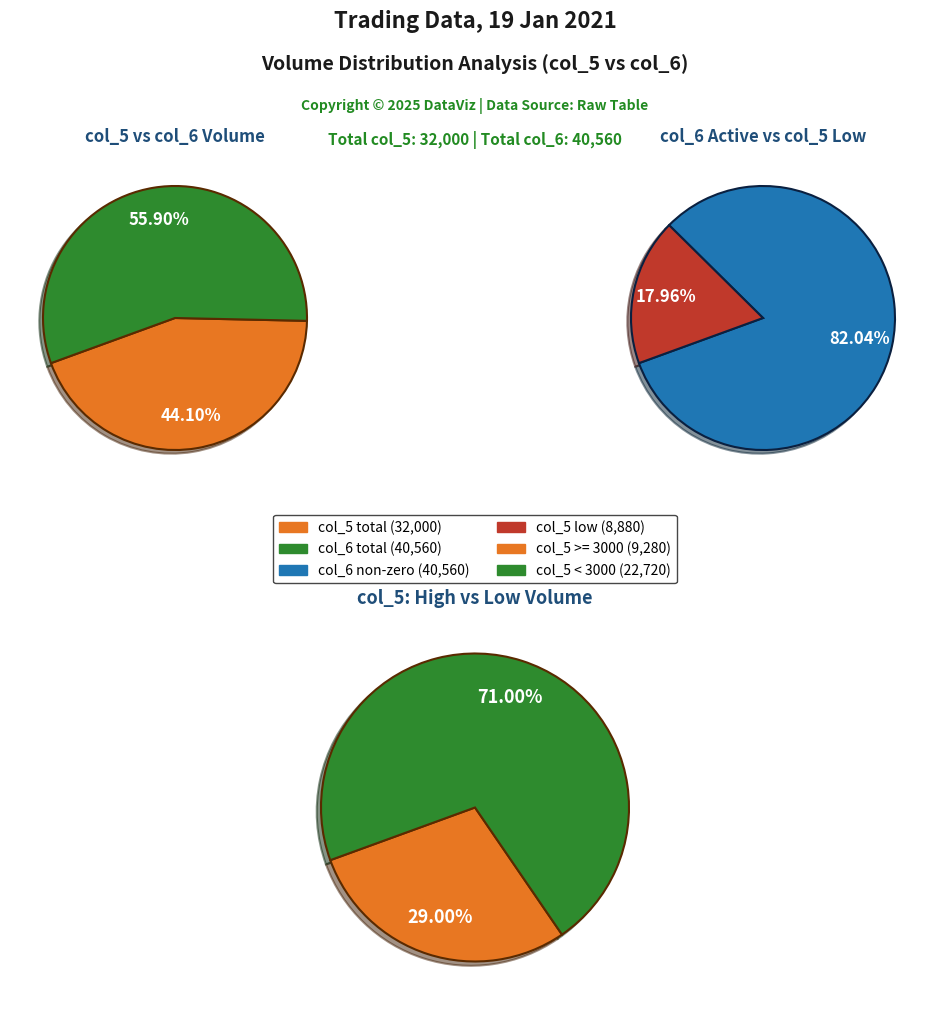

Is it true that 4 is 17% of the pie?

False